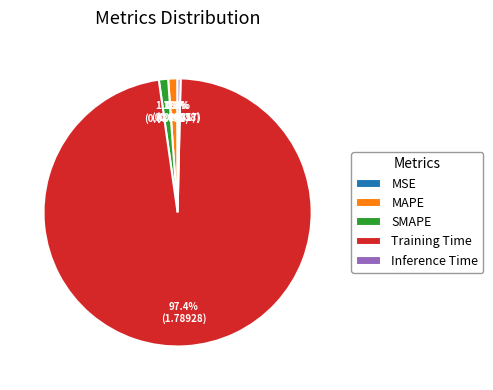

To the nearest percent, what percentage of the pie is SMAPE?

1%